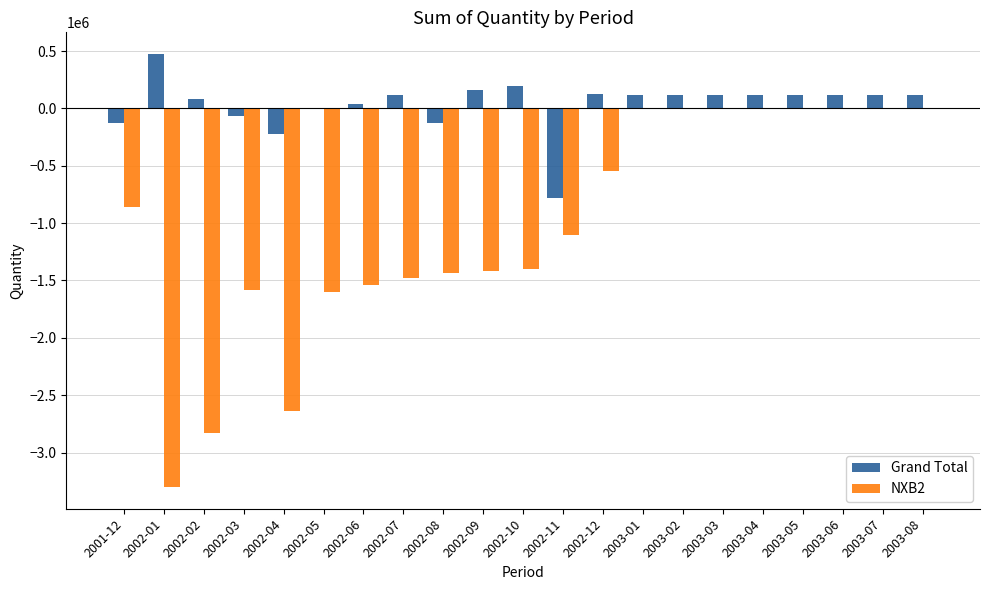

The value of NXB2 at 2003-08 is 0.0. True or false?

True